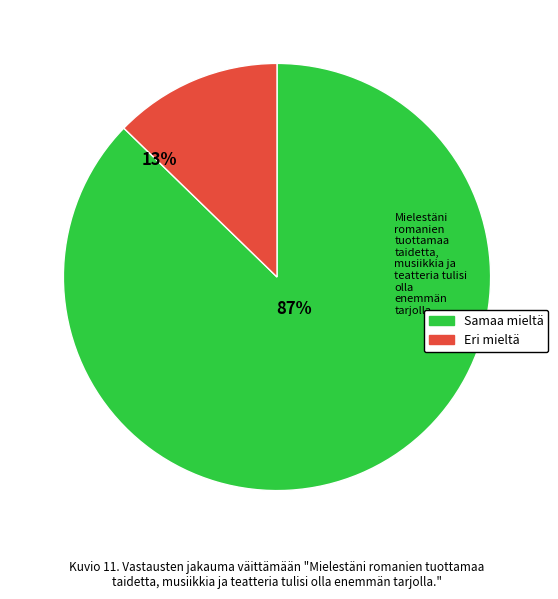

Does any single category account for the majority?

Yes